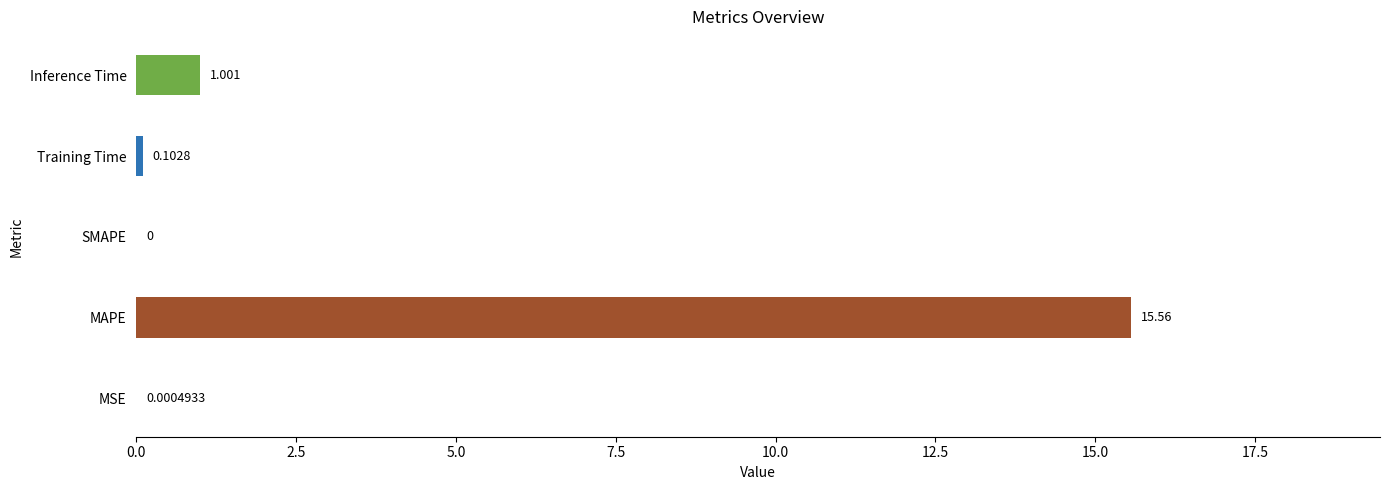

What is the greatest value displayed?

15.6